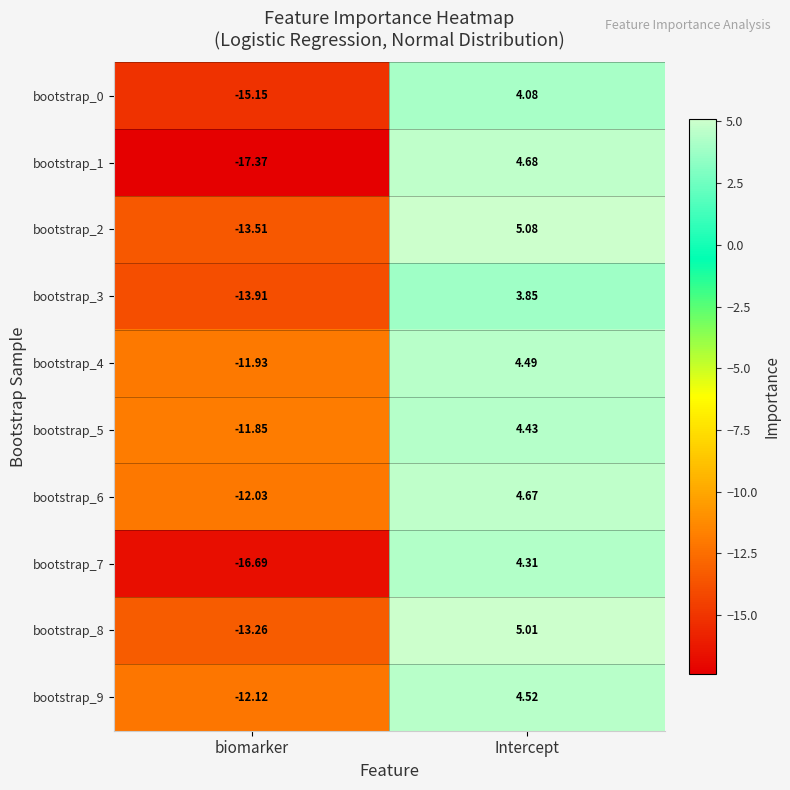

How many series are shown in this chart?

10